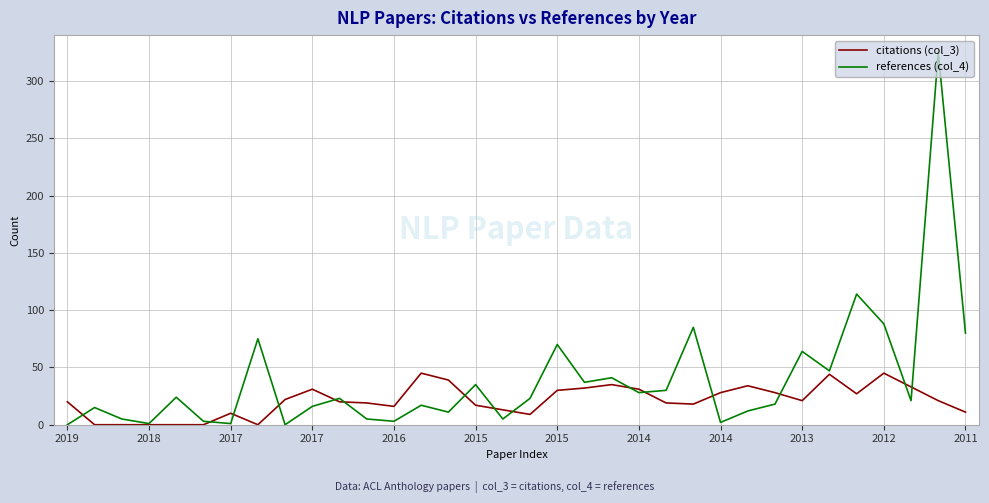

Which series has the largest range (max minus min)?

references (col_4)